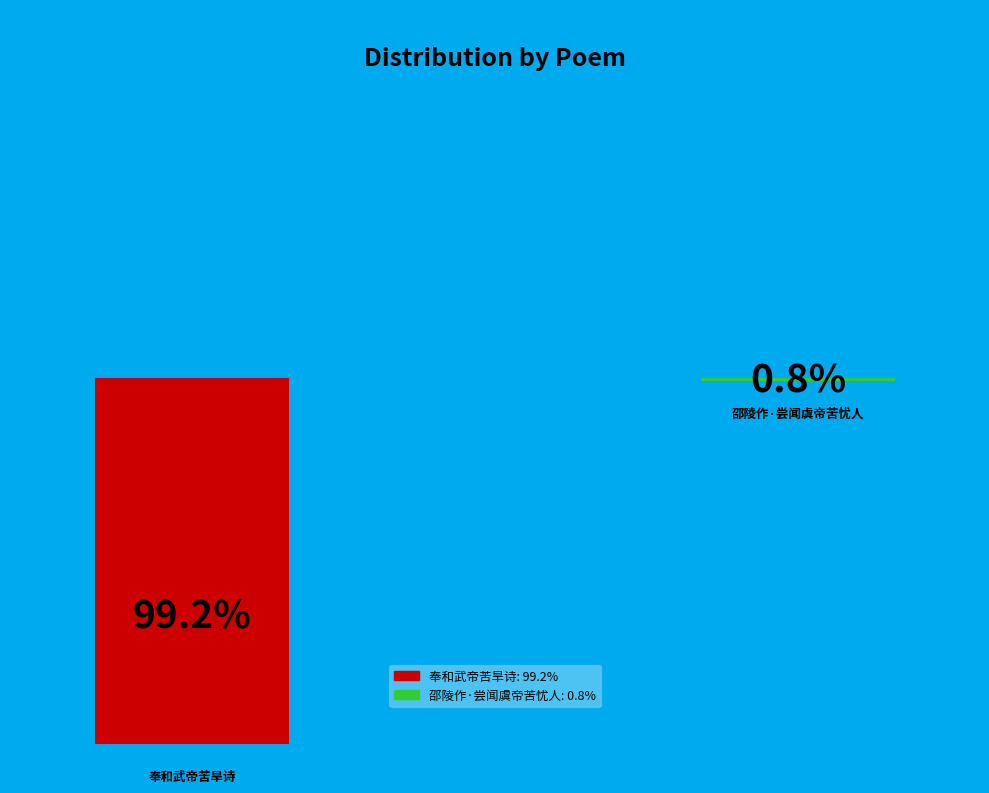

Does 邵陵作·尝闻虞帝苦忧人 represent more than half of the total?

No